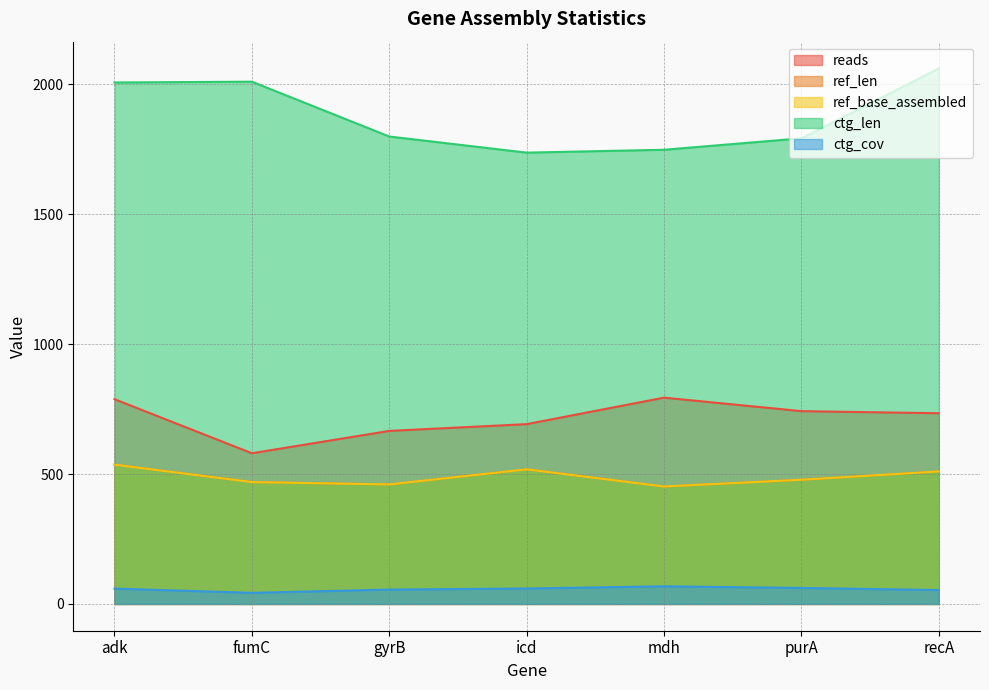

At which category does ctg_cov reach its first local valley?

fumC